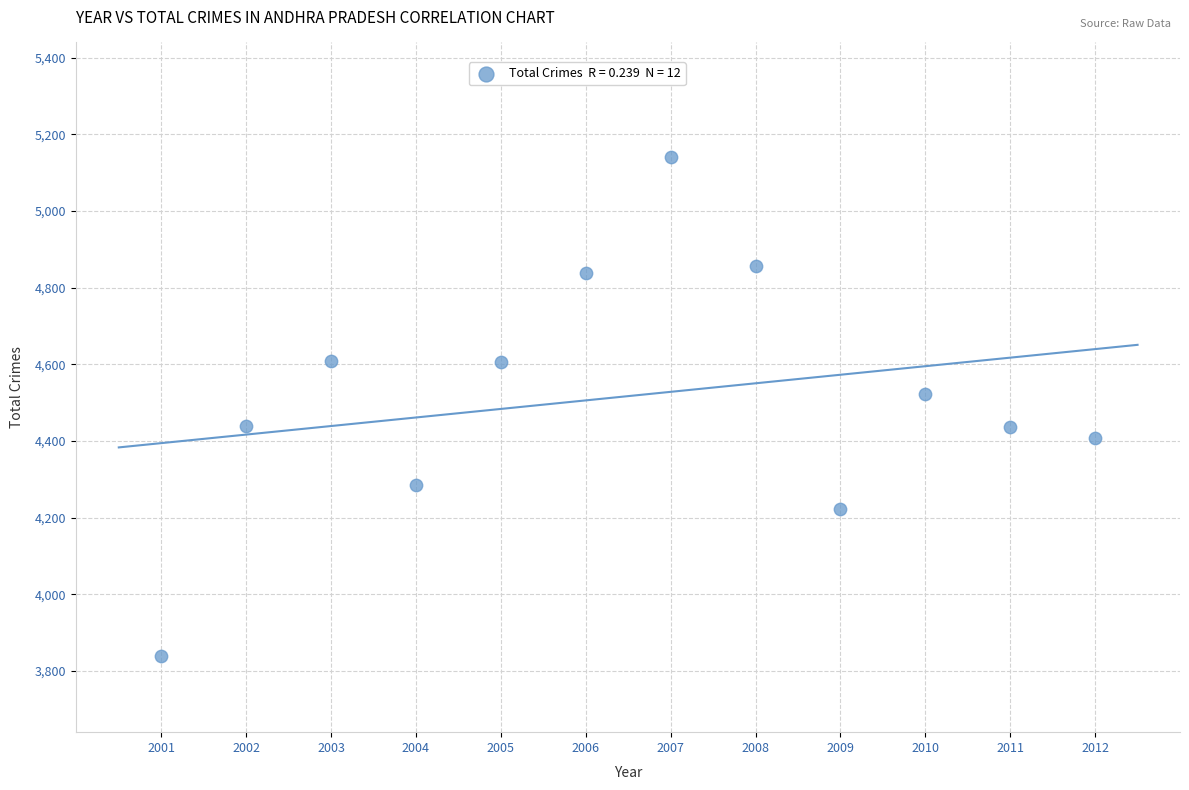

What Y value in the scatter plot is closest to 4490?

4523